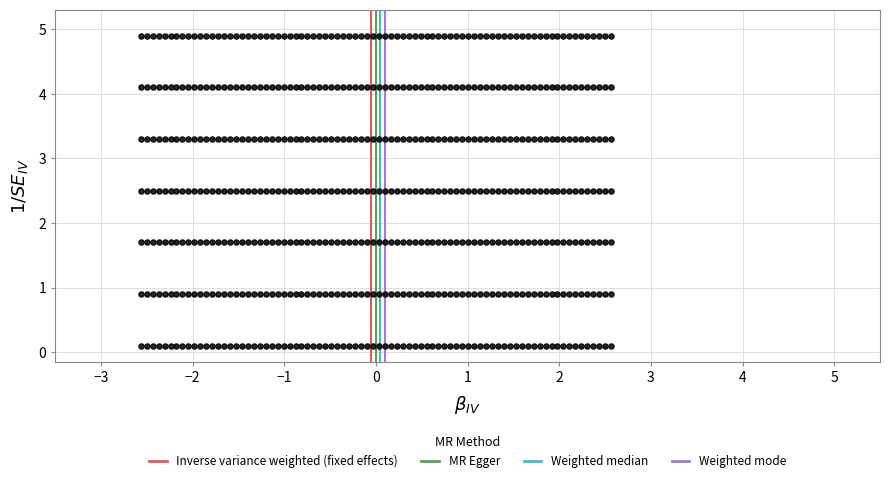

What is the range of Y values (max minus min)?

4.8